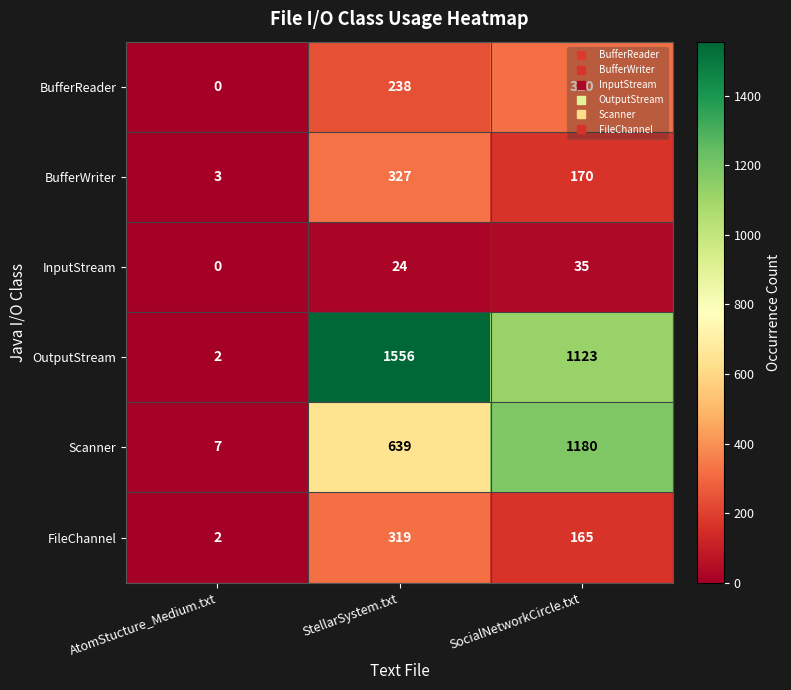

The value of BufferReader at AtomStucture_Medium.txt is -158. True or false?

False